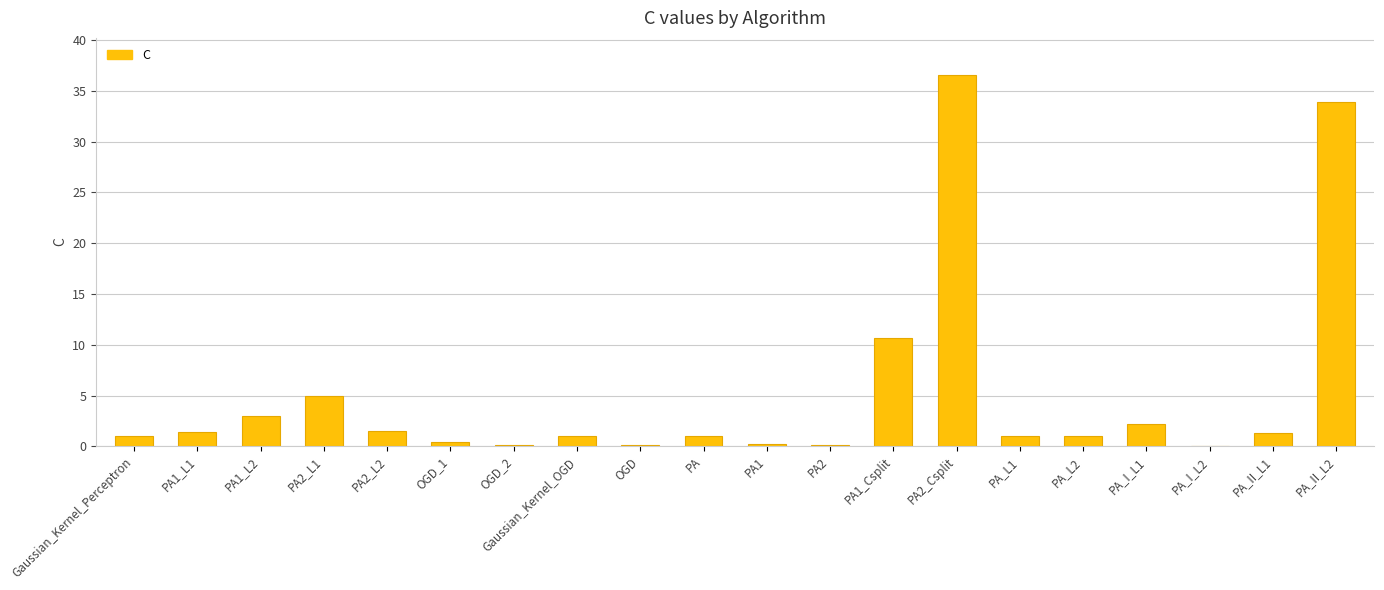

Which label corresponds to the largest value in the chart?

PA2_Csplit